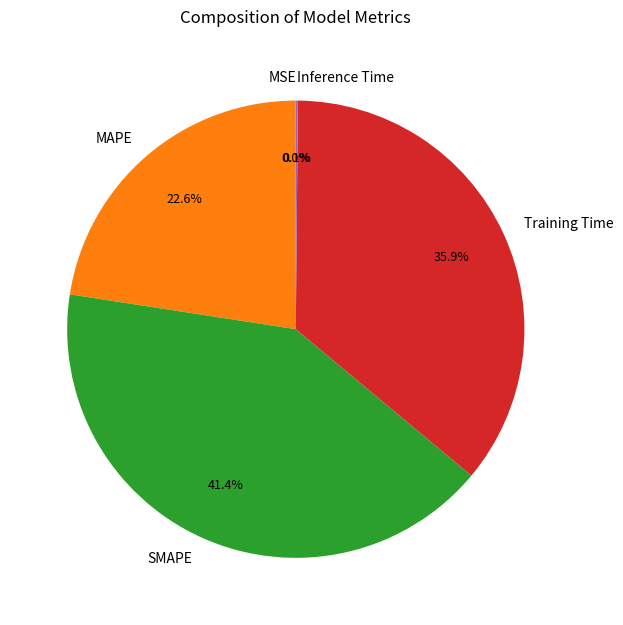

True or false: Training Time accounts for 22% of the total.

False